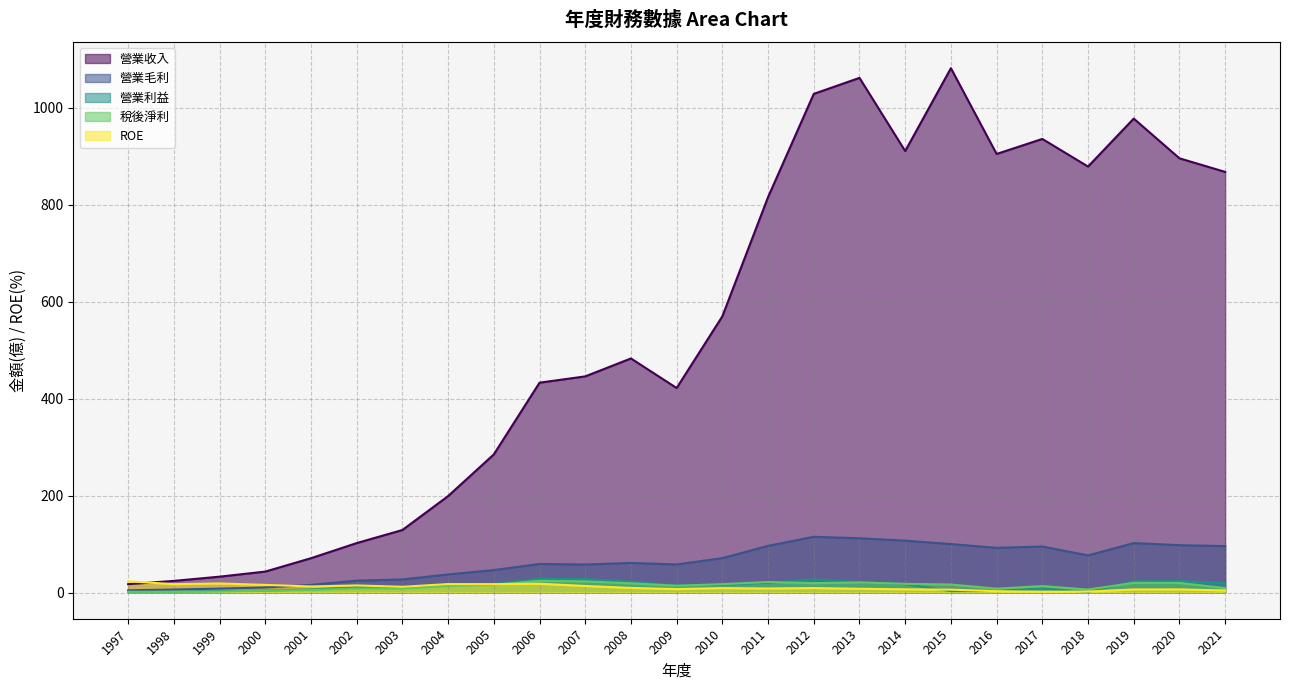

The value of 營業利益 at 2005 is 17.7. True or false?

True